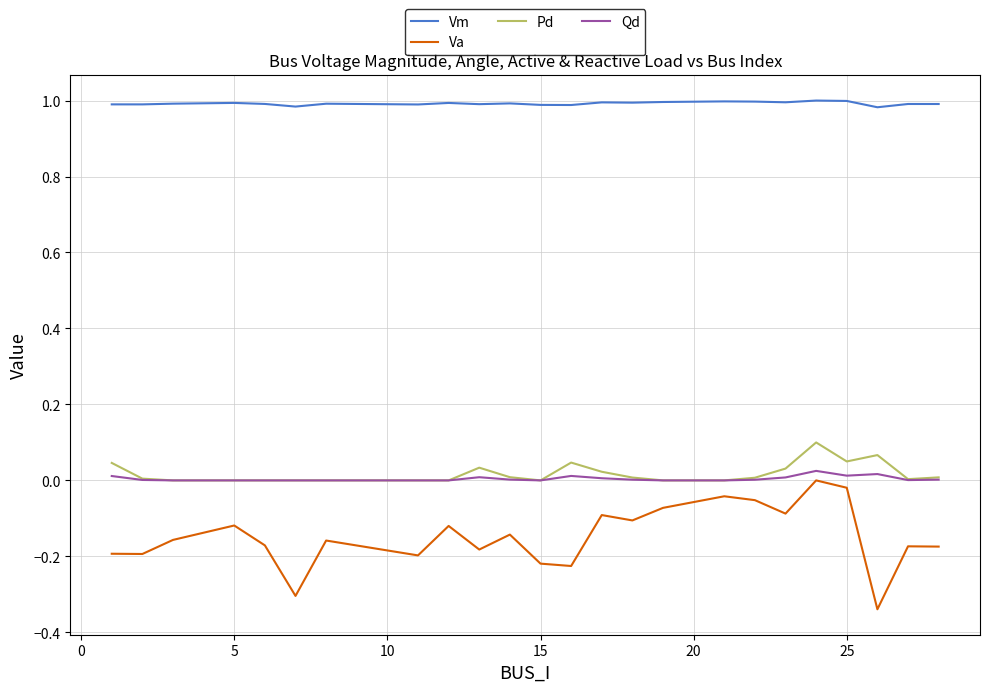

Which series has the largest total across all categories?

Vm